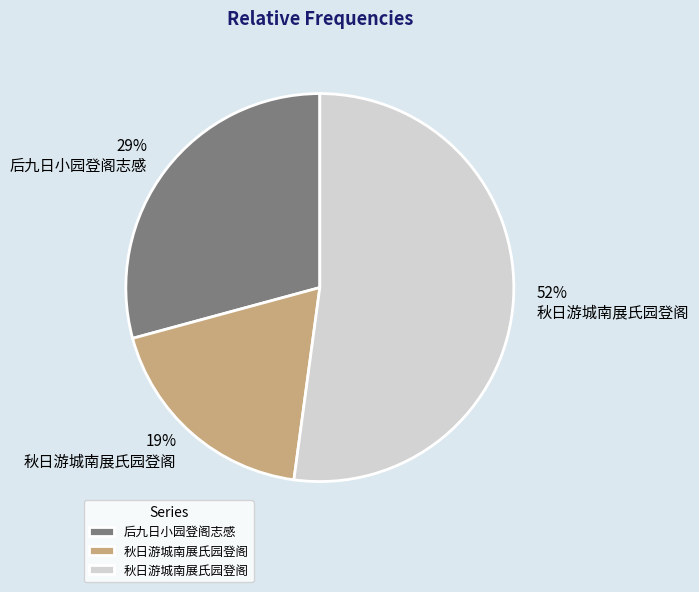

To the nearest percent, what is the difference between the largest and smallest slice percentages?

33%